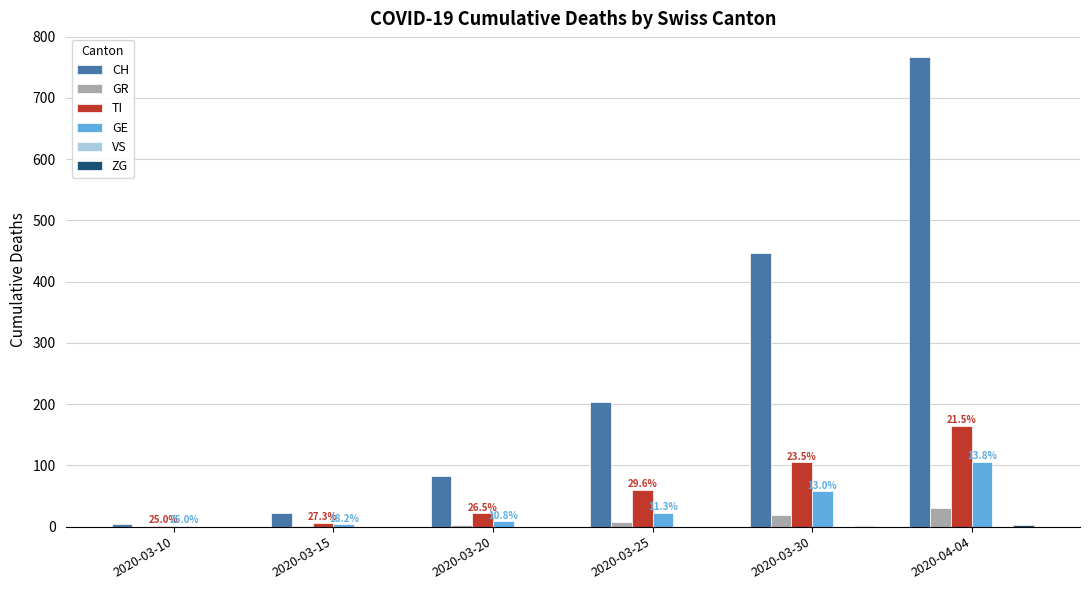

Between 2020-03-15 and 2020-04-04, which series saw the biggest shift?

CH